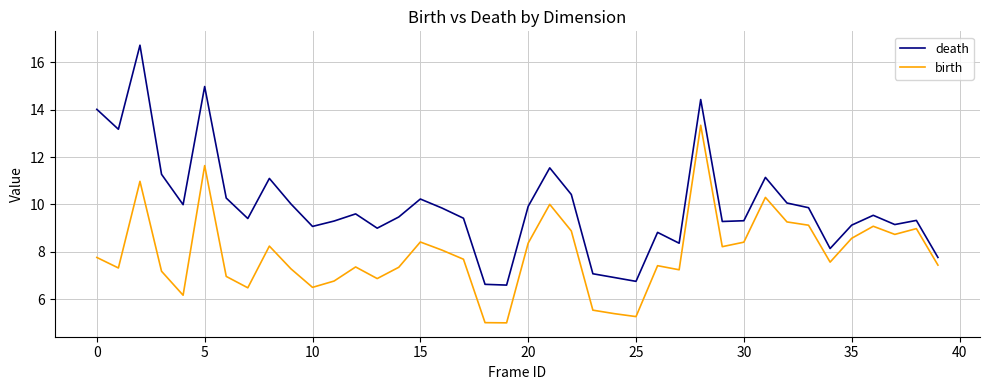

Which series has the largest range (max minus min)?

death